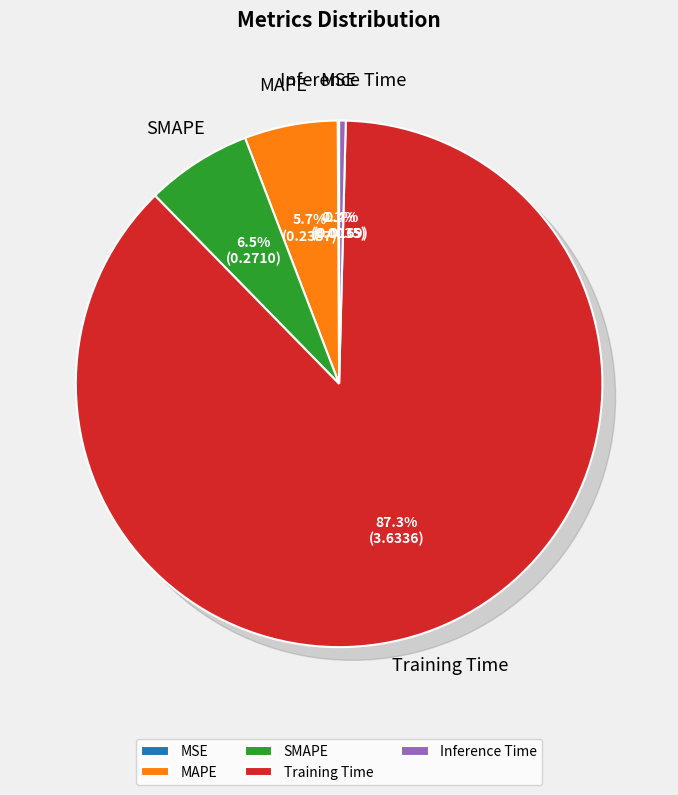

Does any single category account for the majority?

Yes